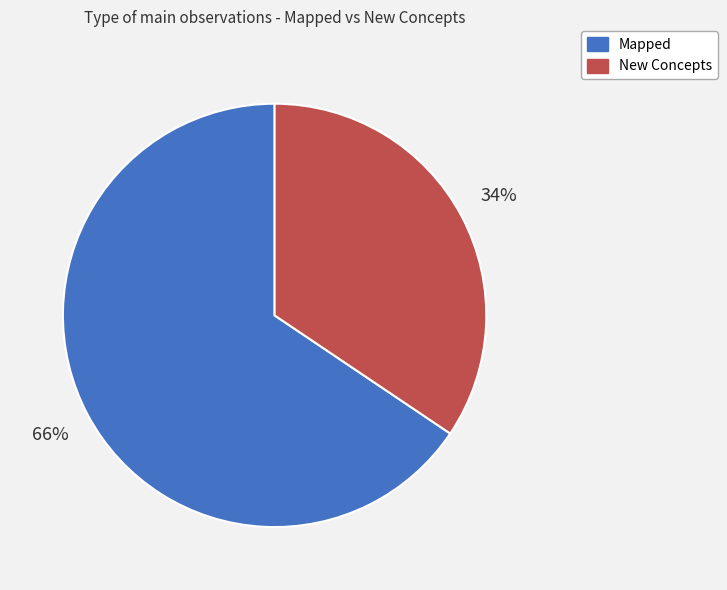

Does any single category account for the majority?

Yes